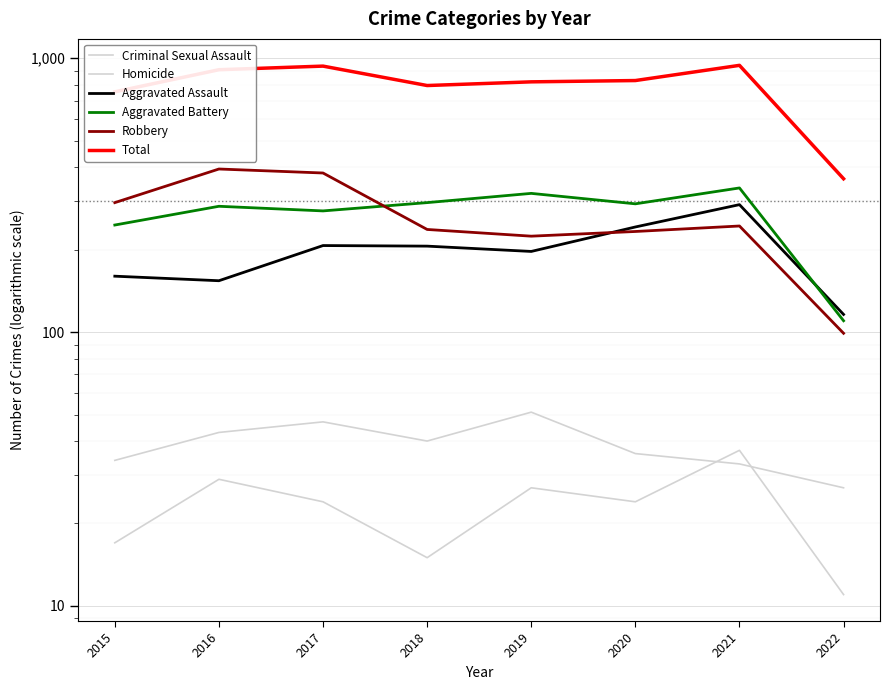

What are all the series names shown in the legend?

Criminal Sexual Assault, Homicide, Aggravated Assault, Aggravated Battery, Robbery, Total